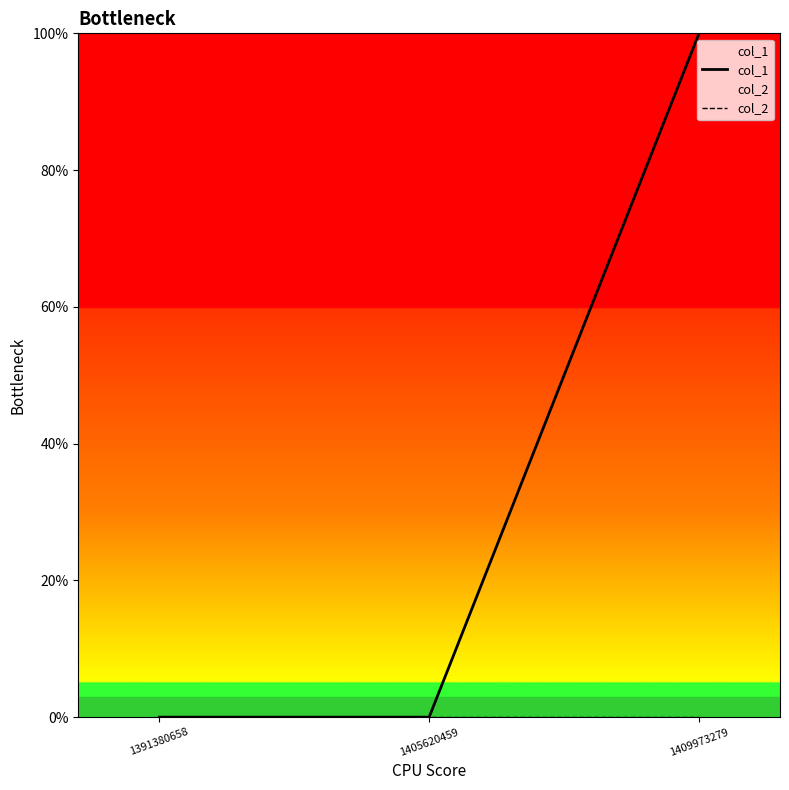

At which label does col_2 reach its minimum?

1391380658